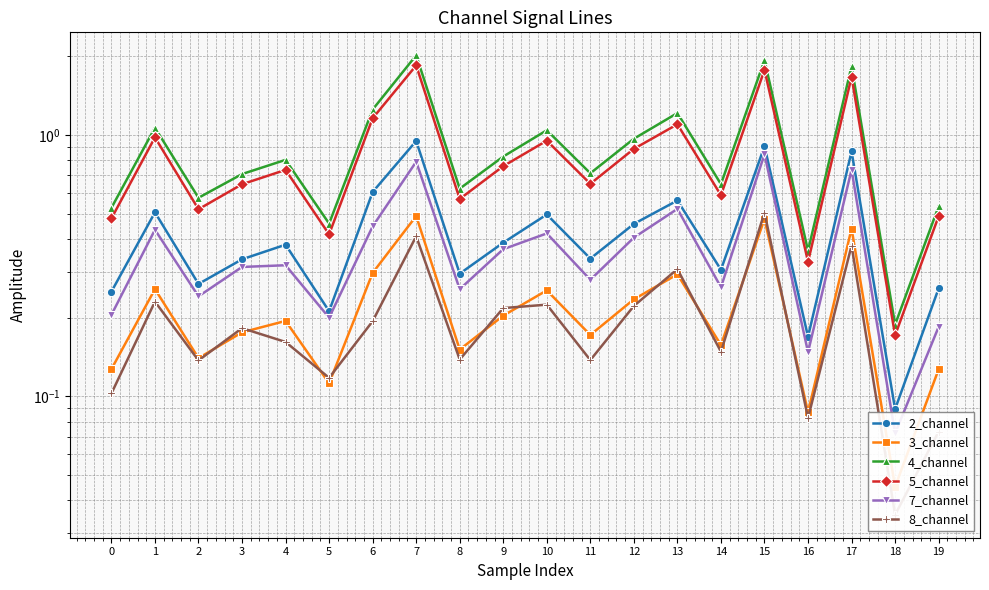

Reading left to right, list all the values displayed in this chart.

2_channel: 0.3	0.5	0.3	0.3	0.4	0.2	0.6	0.9	0.3	0.4	0.5	0.3	0.5	0.6	0.3	0.9	0.2	0.9	0.1	0.3
3_channel: 0.1	0.3	0.1	0.2	0.2	0.1	0.3	0.5	0.2	0.2	0.3	0.2	0.2	0.3	0.2	0.5	0.1	0.4	0.0	0.1
4_channel: 0.5	1.1	0.6	0.7	0.8	0.5	1.2	2.0	0.6	0.8	1.0	0.7	1.0	1.2	0.6	1.9	0.4	1.8	0.2	0.5
5_channel: 0.5	1.0	0.5	0.6	0.7	0.4	1.2	1.8	0.6	0.8	0.9	0.6	0.9	1.1	0.6	1.8	0.3	1.7	0.2	0.5
7_channel: 0.2	0.4	0.2	0.3	0.3	0.2	0.4	0.8	0.3	0.4	0.4	0.3	0.4	0.5	0.3	0.8	0.1	0.7	0.1	0.2
8_channel: 0.1	0.2	0.1	0.2	0.2	0.1	0.2	0.4	0.1	0.2	0.2	0.1	0.2	0.3	0.1	0.5	0.1	0.4	0.0	0.1